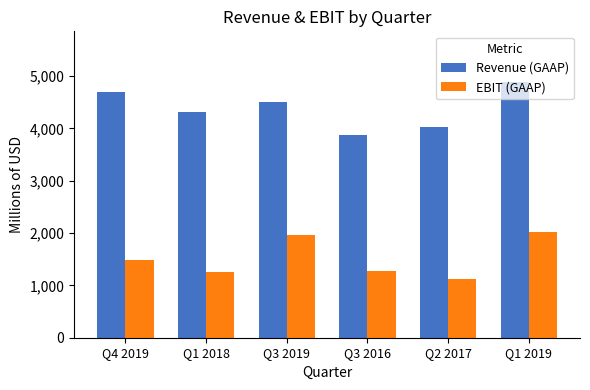

Reading left to right, what are all the values shown in this chart?

Revenue (GAAP): 4689	4319	4504	3880	4027	4878
EBIT (GAAP): 1477	1249	1967	1278	1121	2022